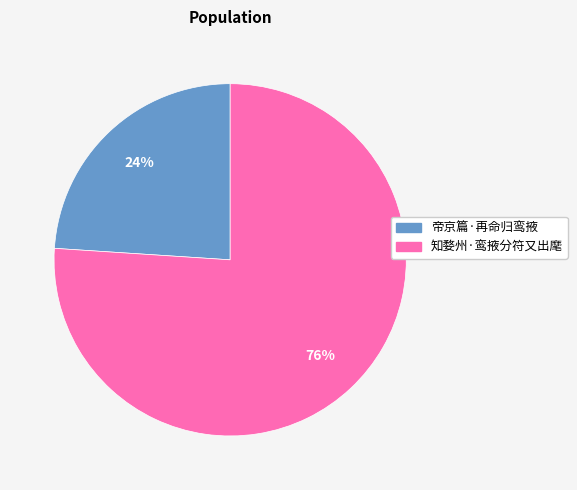

Is 帝京篇·再命归鸾掖 the majority of the pie?

No